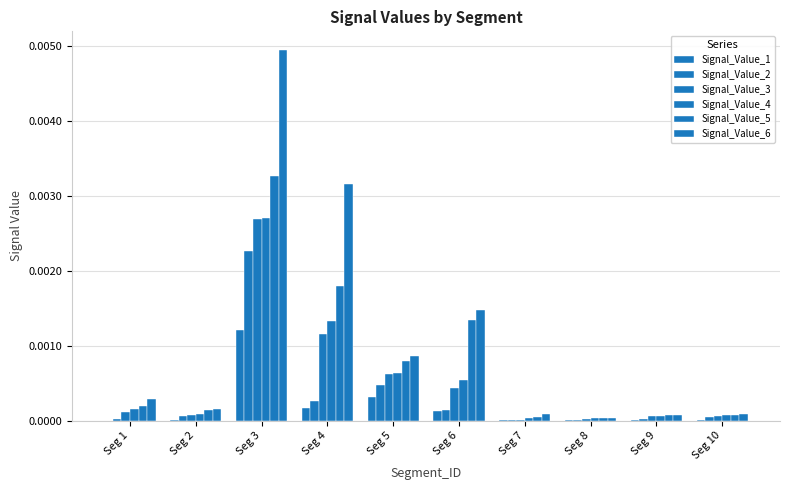

How many groups of bars are there?

10